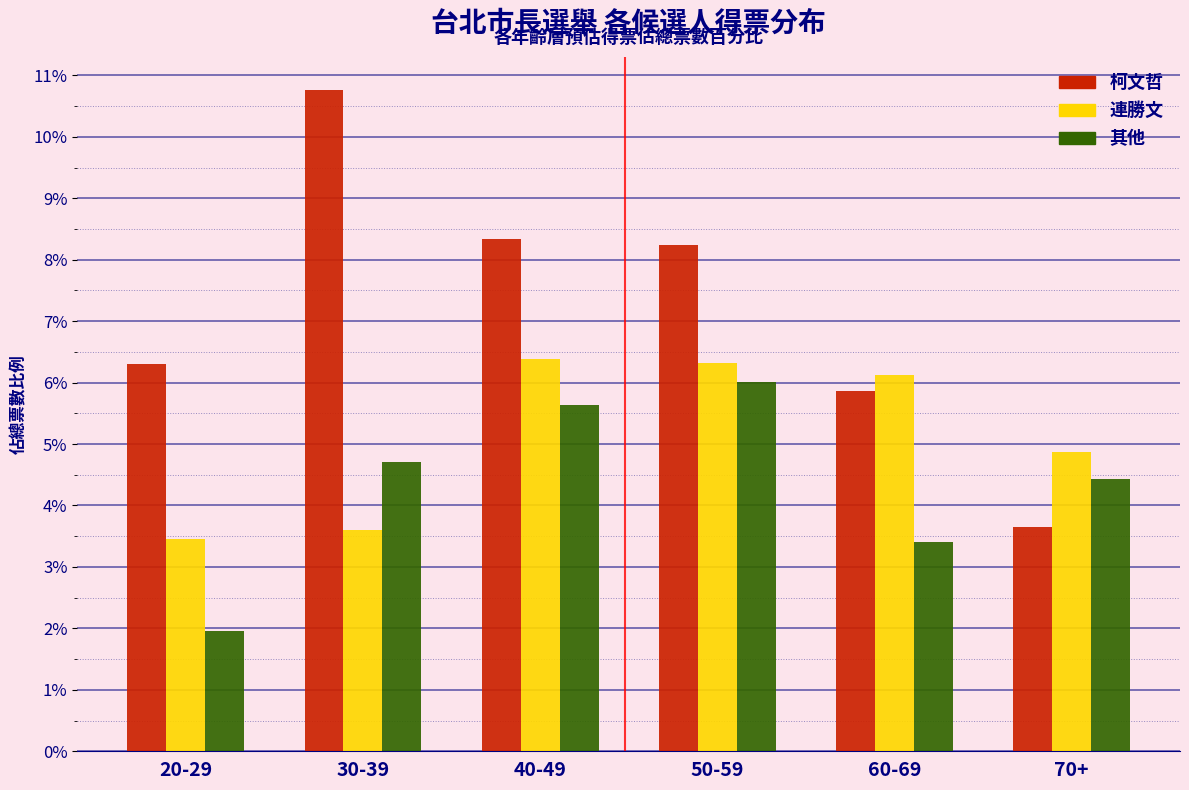

Reading right to left, list all the values displayed in this chart.

柯文哲: 3.6	5.9	8.2	8.3	10.8	6.3
連勝文: 4.9	6.1	6.3	6.4	3.6	3.5
其他: 4.4	3.4	6.0	5.6	4.7	2.0